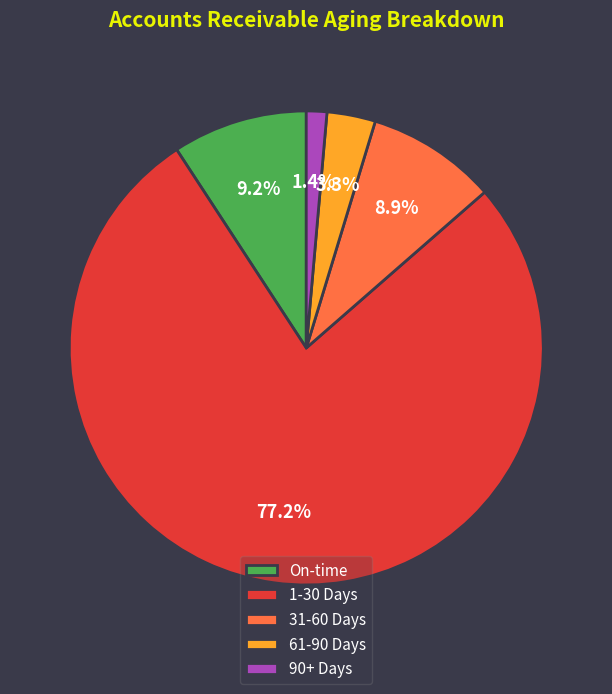

Which category has the biggest portion of the pie?

1-30 Days